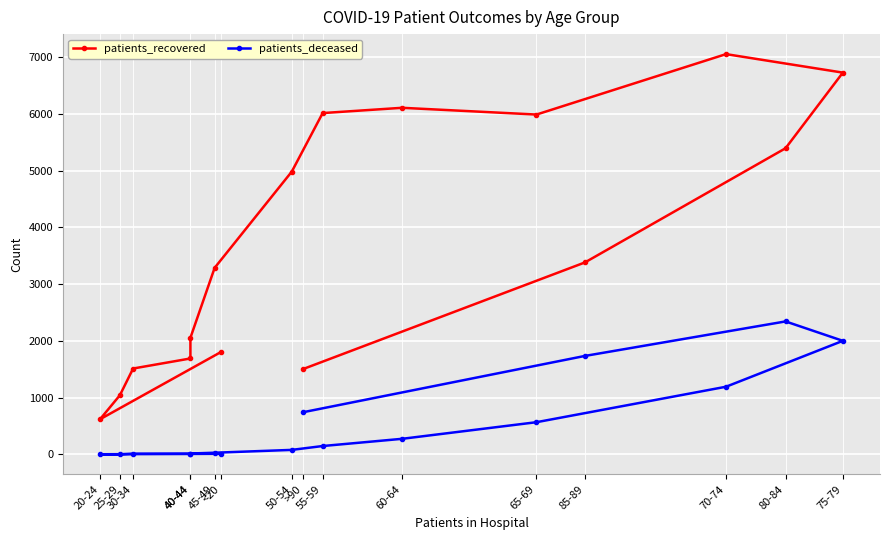

At how many categories does at least one series exceed 3375?

8